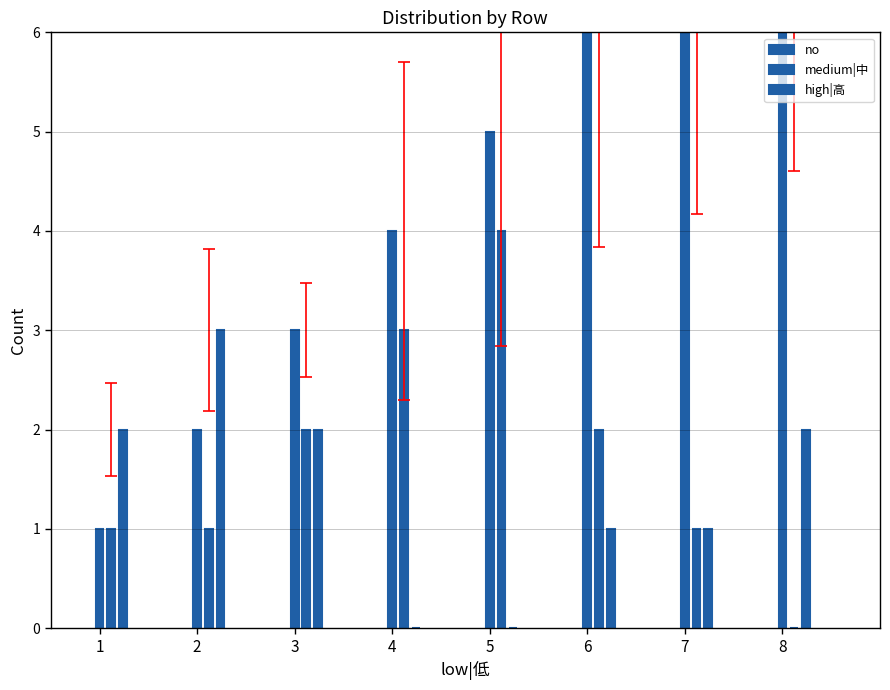

Which series has the largest total across all categories?

no